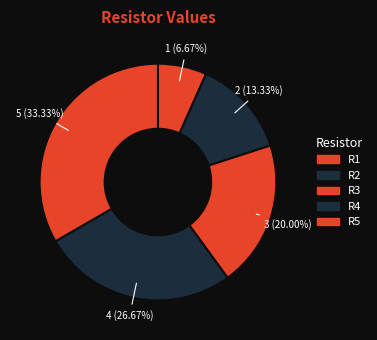

To the nearest percent, what percentage of the pie is R3?

20%